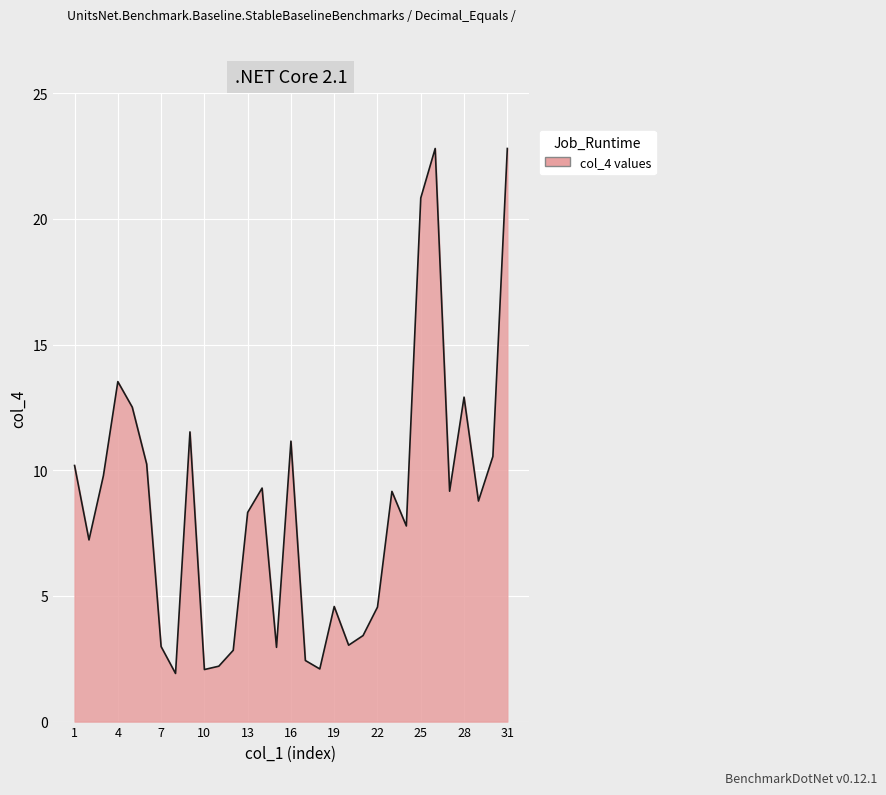

What is the minimum value shown in the chart?

1.9